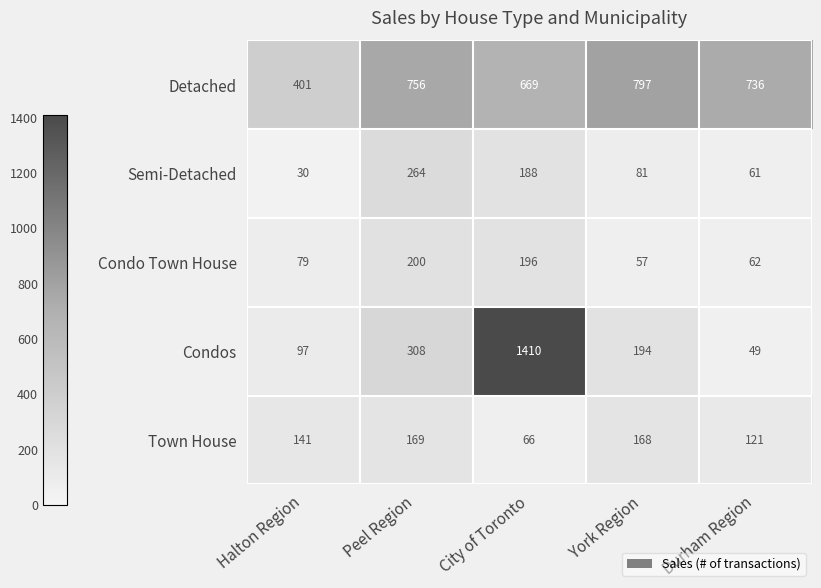

What is the lowest value of the Condos series?

49